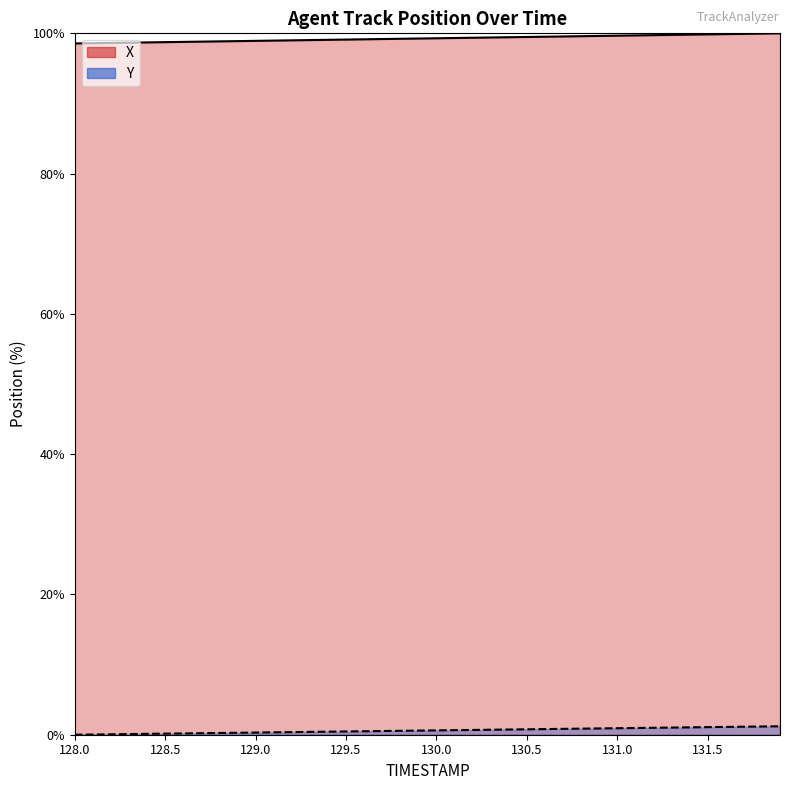

What are all the series names shown in the legend?

X, Y